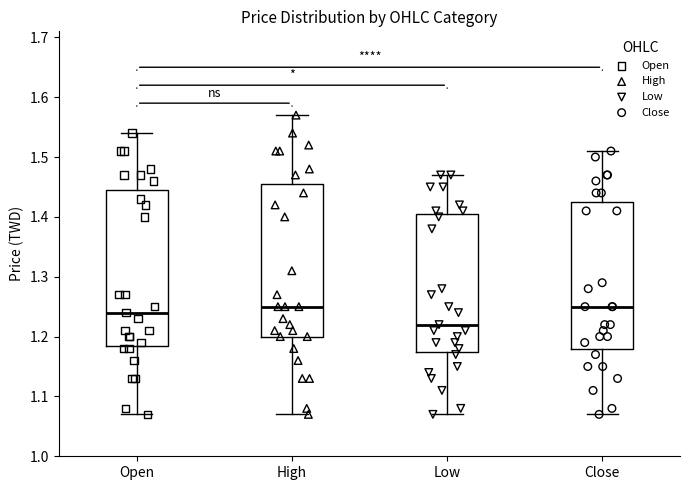

Reading left to right, read every box against the y-axis: the position of its median line, the range the box covers, and the ends of its whiskers. The values are not printed on the chart, so give them approximately, as read against the axis.

Open: median 1.24, box 1.19 to 1.45, whiskers 1.07 to 1.54
High: median 1.25, box 1.20 to 1.46, whiskers 1.07 to 1.57
Low: median 1.22, box 1.18 to 1.41, whiskers 1.07 to 1.47
Close: median 1.25, box 1.18 to 1.43, whiskers 1.07 to 1.51